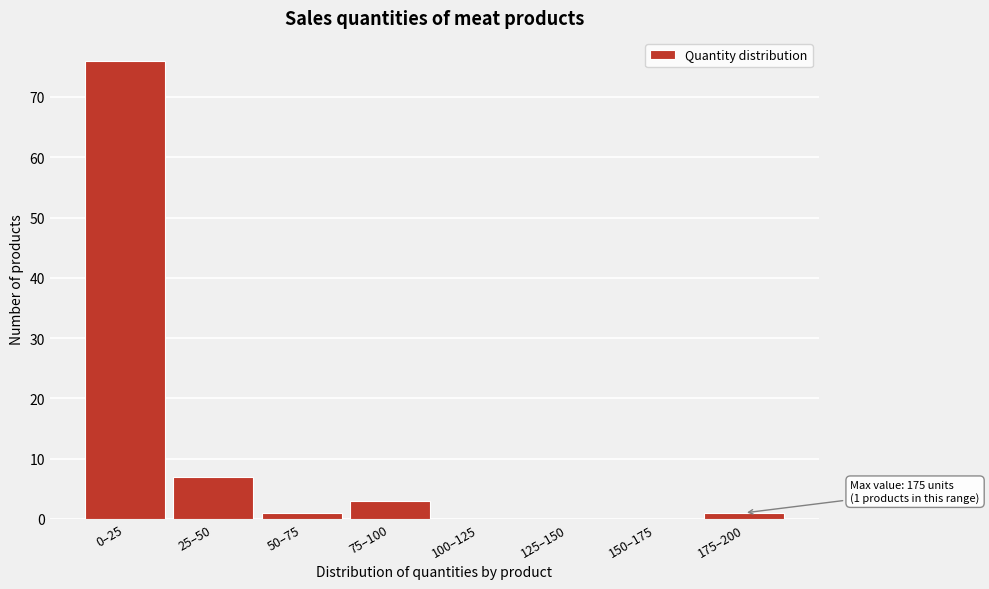

Reading left to right, extract all data points from this chart.

0–25=76	25–50=7	50–75=1	75–100=3	100–125=0	125–150=0	150–175=0	175–200=1